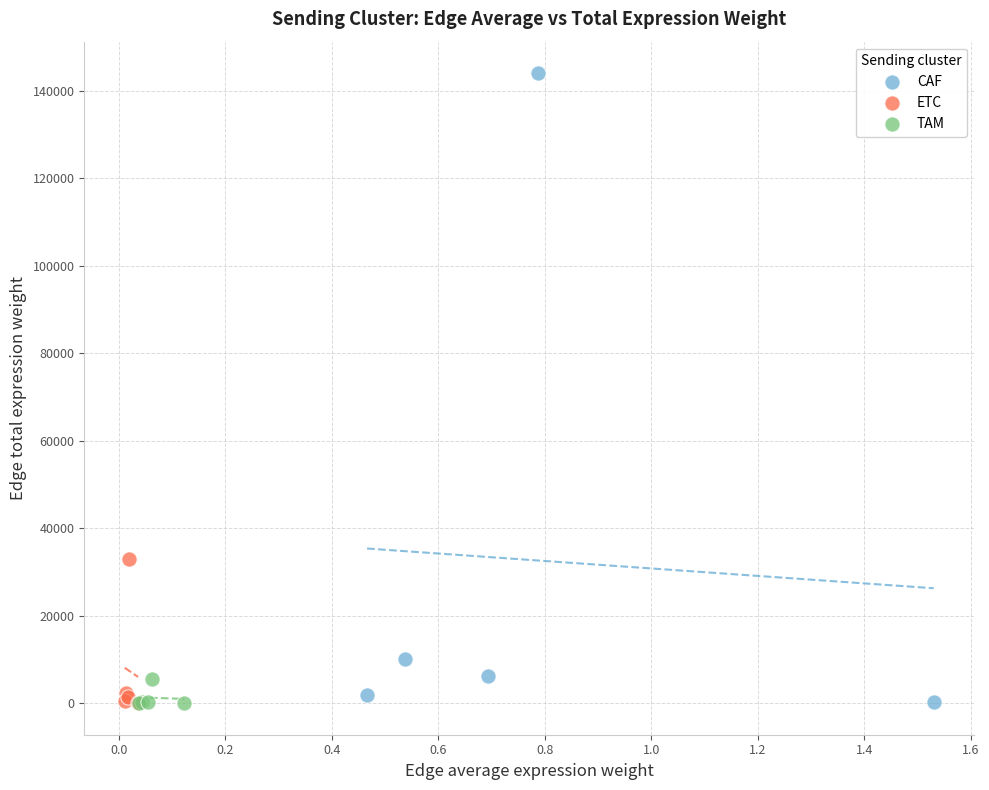

Which series contains the highest Y value?

CAF